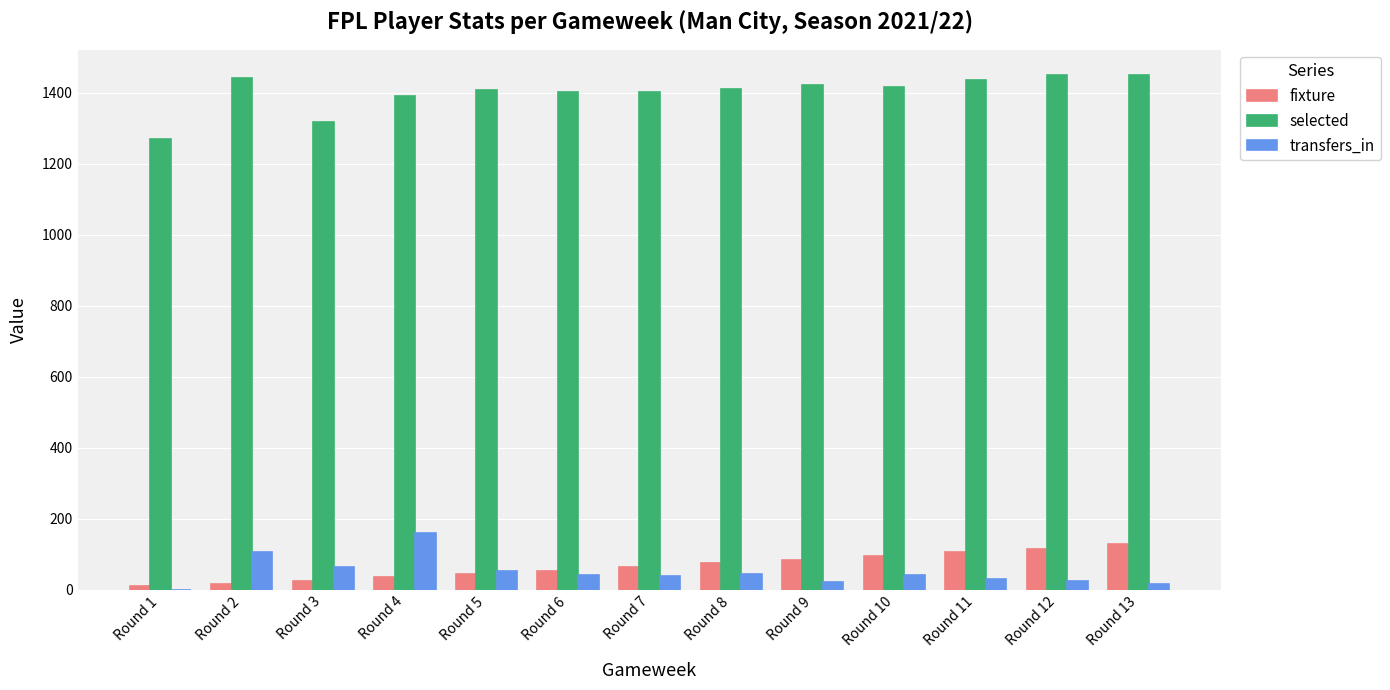

Is the value of fixture at Round 9 greater than the value of transfers_in at Round 9?

Yes